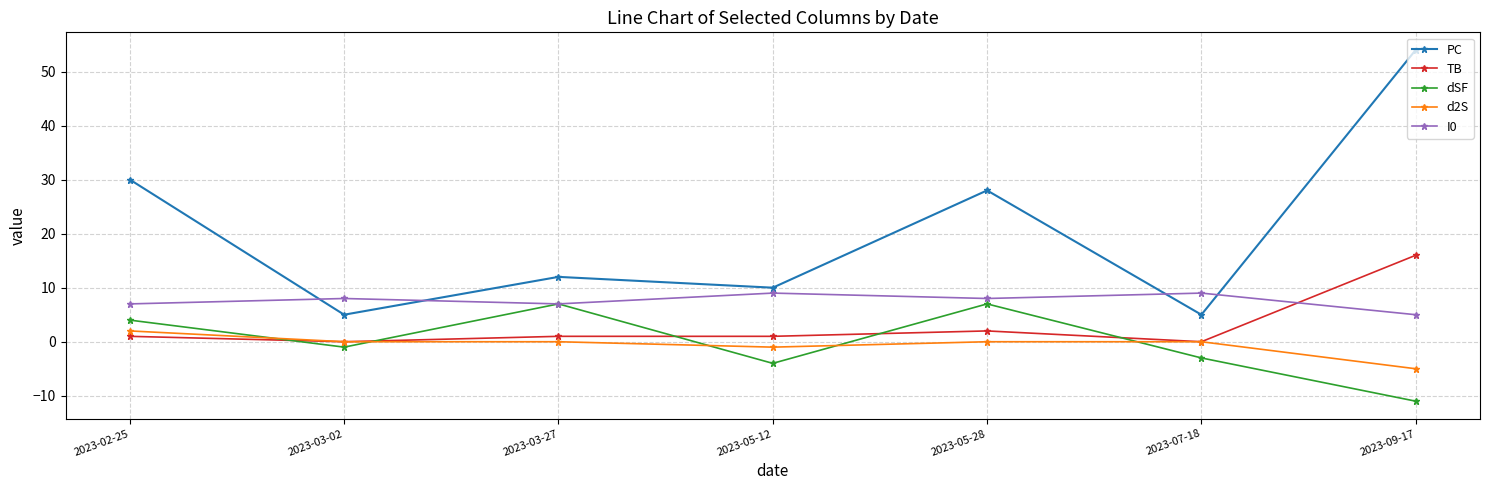

Reading left to right, transcribe all the data shown in this chart.

PC: 30	5	12	10	28	5	54
TB: 1	0	1	1	2	0	16
dSF: 4	-1	7	-4	7	-3	-11
d2S: 2	0	0	-1	0	0	-5
I0: 7	8	7	9	8	9	5